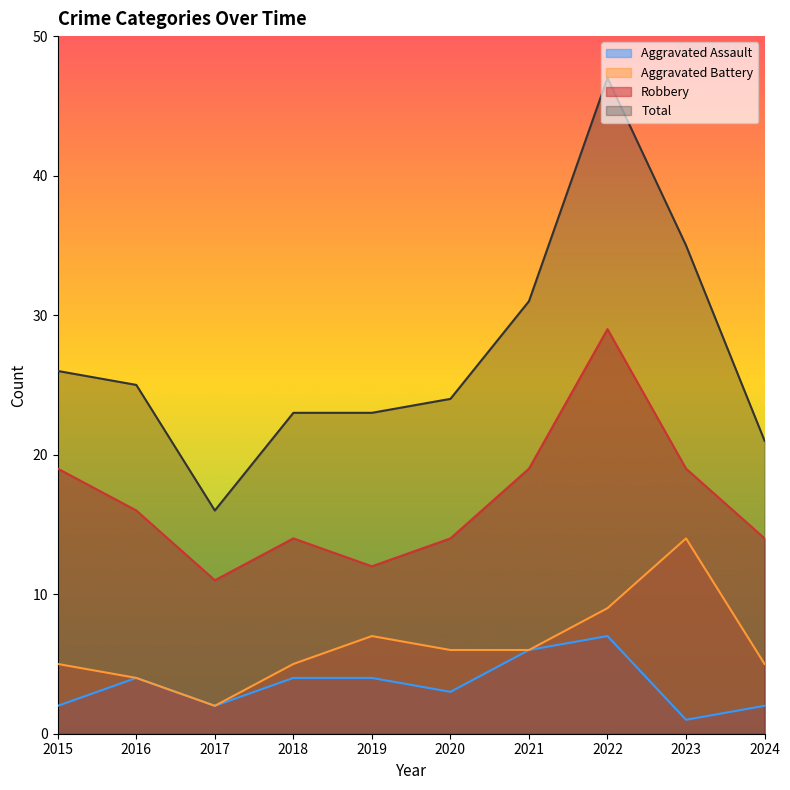

Is the value of Aggravated Battery at 2020 greater than the value of Total at 2023?

No